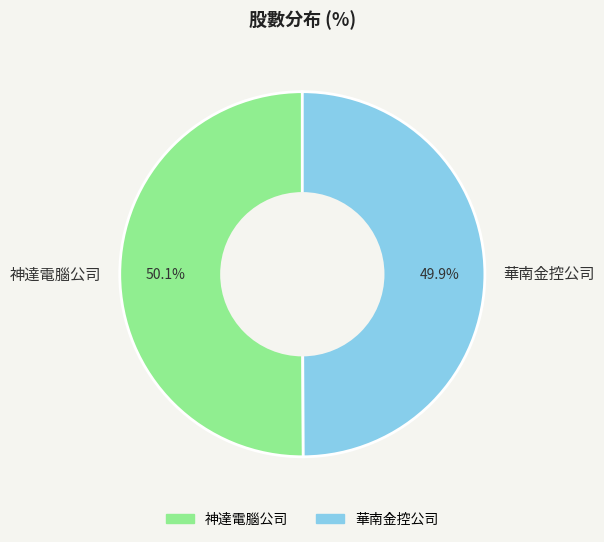

To the nearest percent, what percentage of the pie is 華南金控公司?

50%